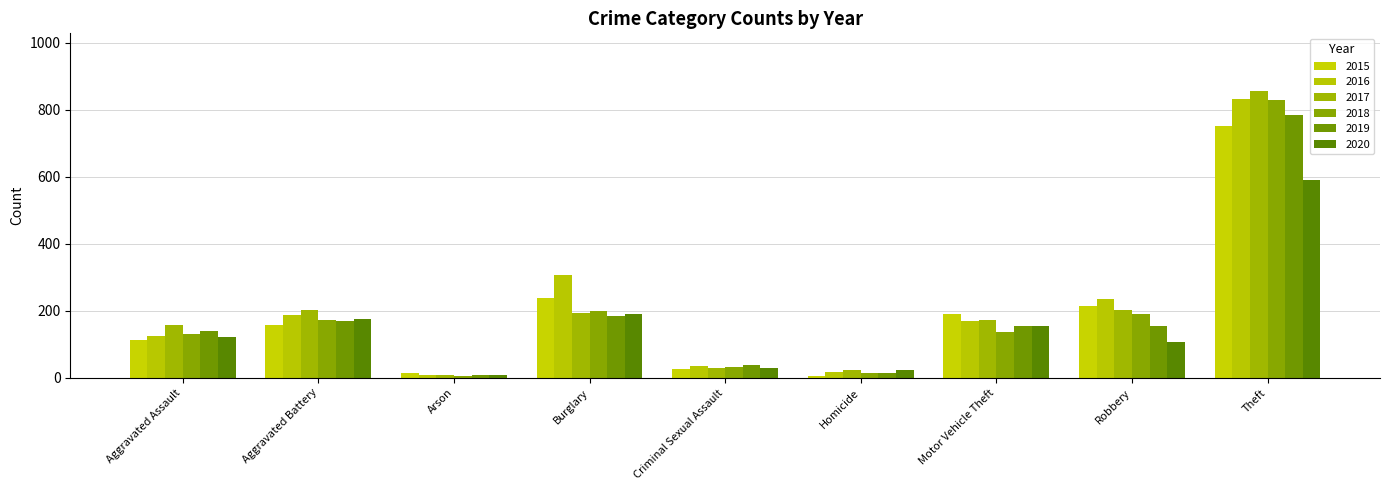

Count the number of categories in the chart.

9